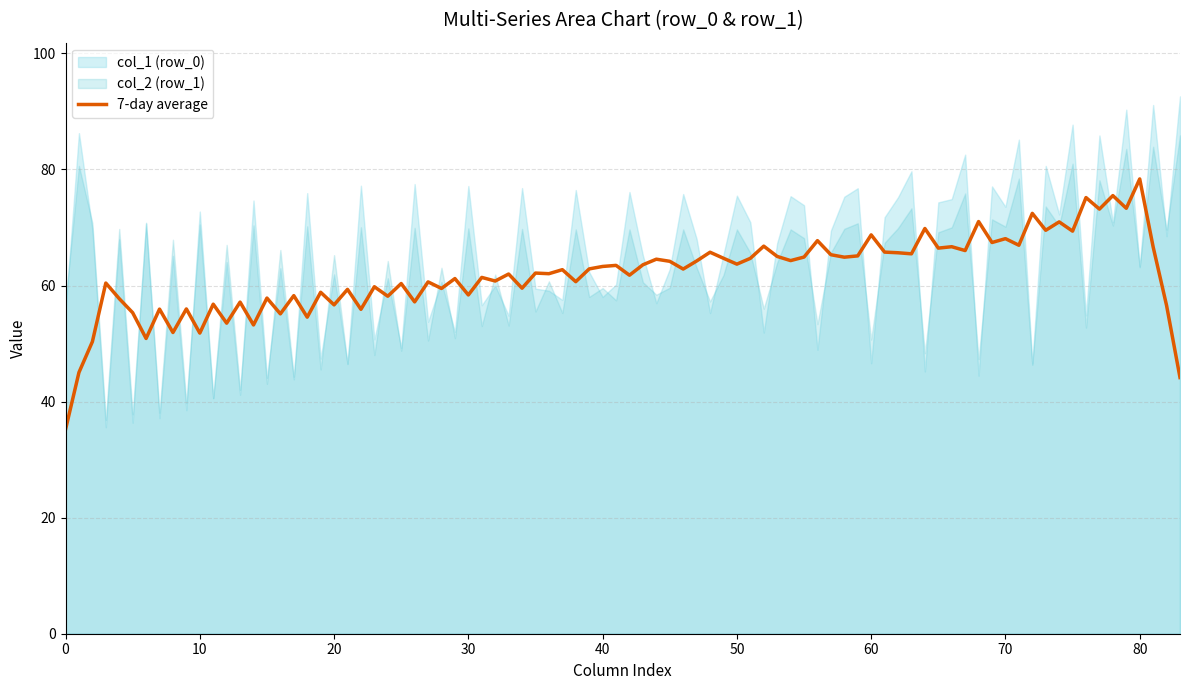

Which category has the highest value in the 7-day average series?

80